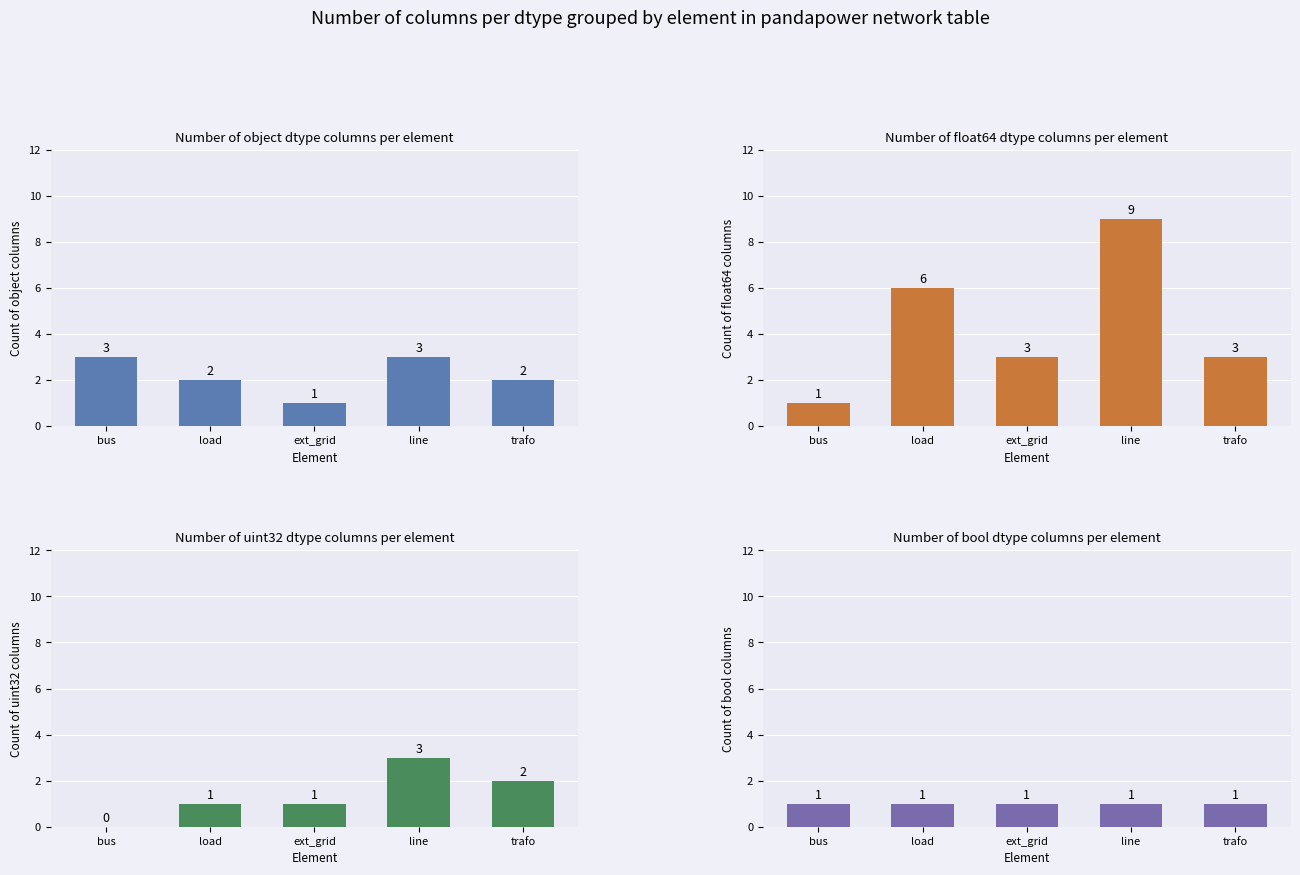

Does the chart contain any negative values?

No